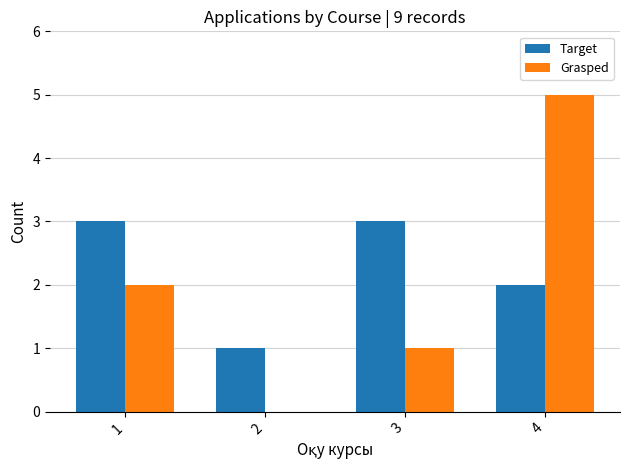

Which category has the highest value in the Grasped series?

4